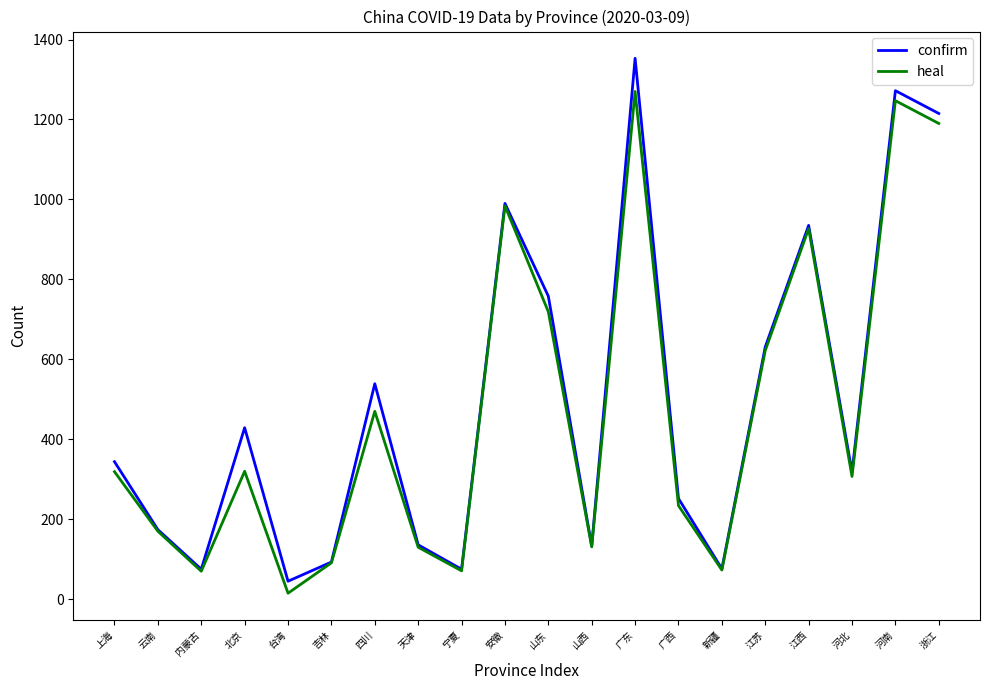

How many interior local valleys does the confirm series have?

6